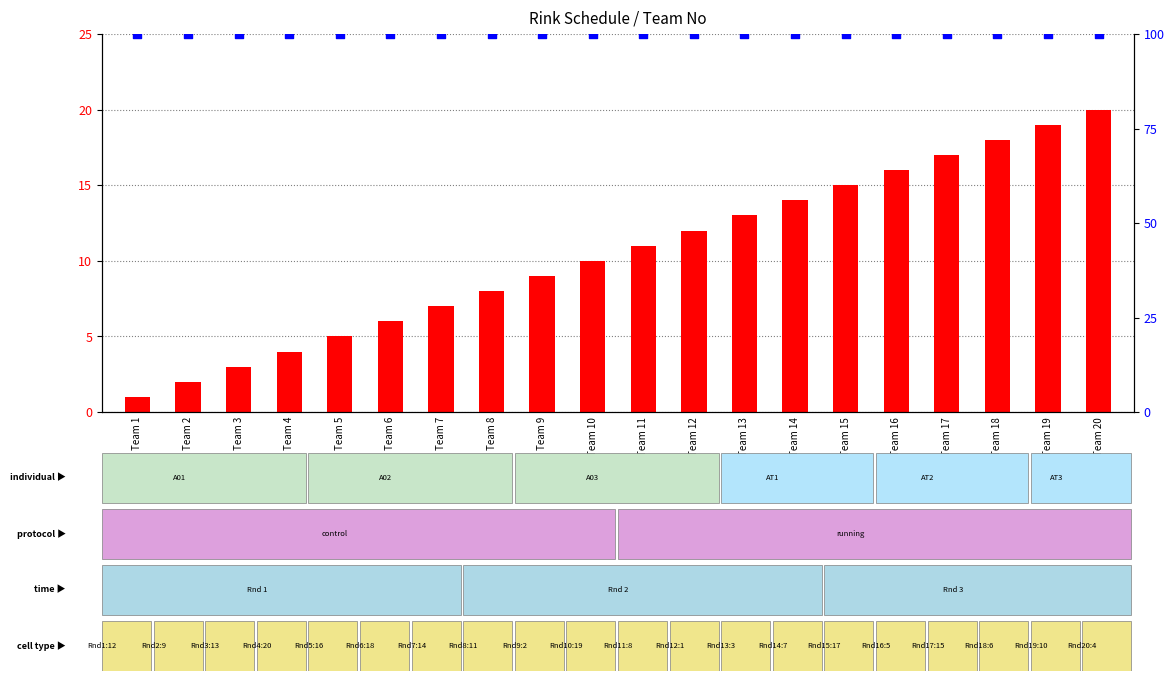

At how many categories does at least one series exceed 58?

20